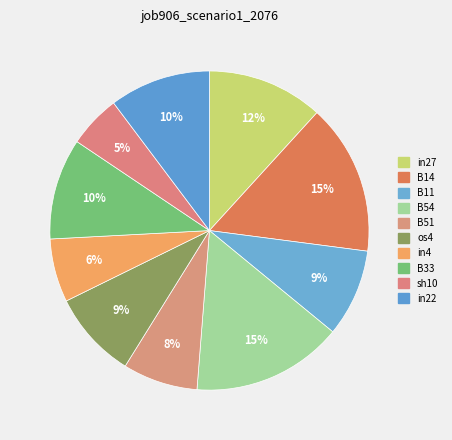

Do B11 and in27 together represent more than half of the pie?

No